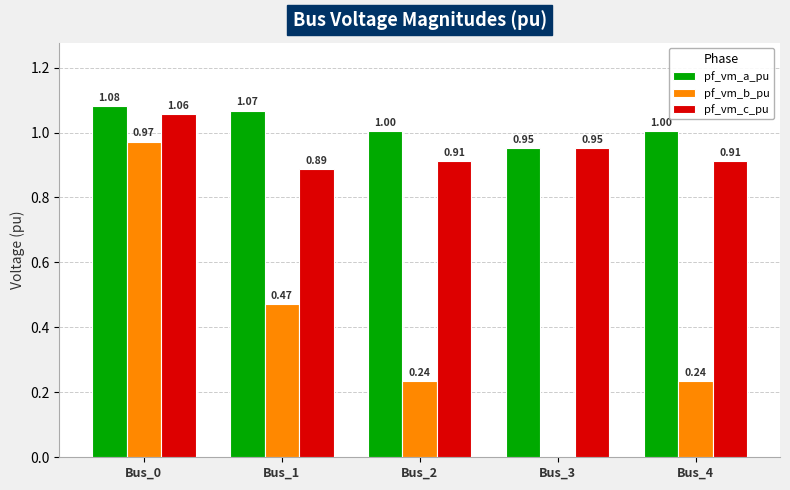

What is the sum of the pf_vm_a_pu values at Bus_3 and Bus_0?

2.0